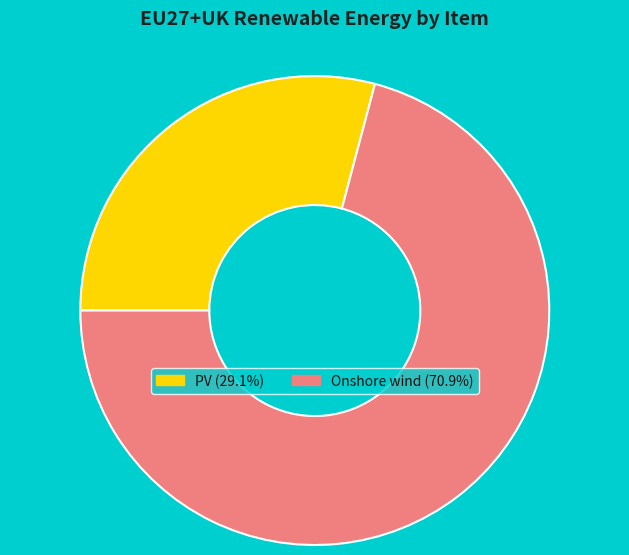

How many segments does this pie chart have?

2